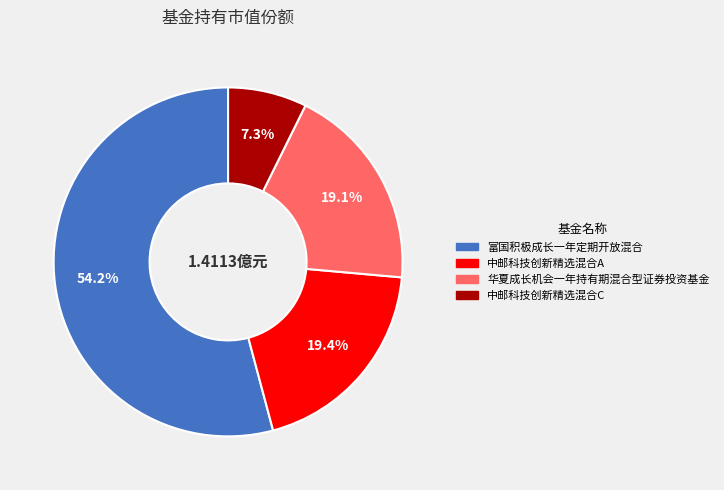

Between 富国积极成长一年定期开放混合 and 中邮科技创新精选混合C, which is larger?

富国积极成长一年定期开放混合